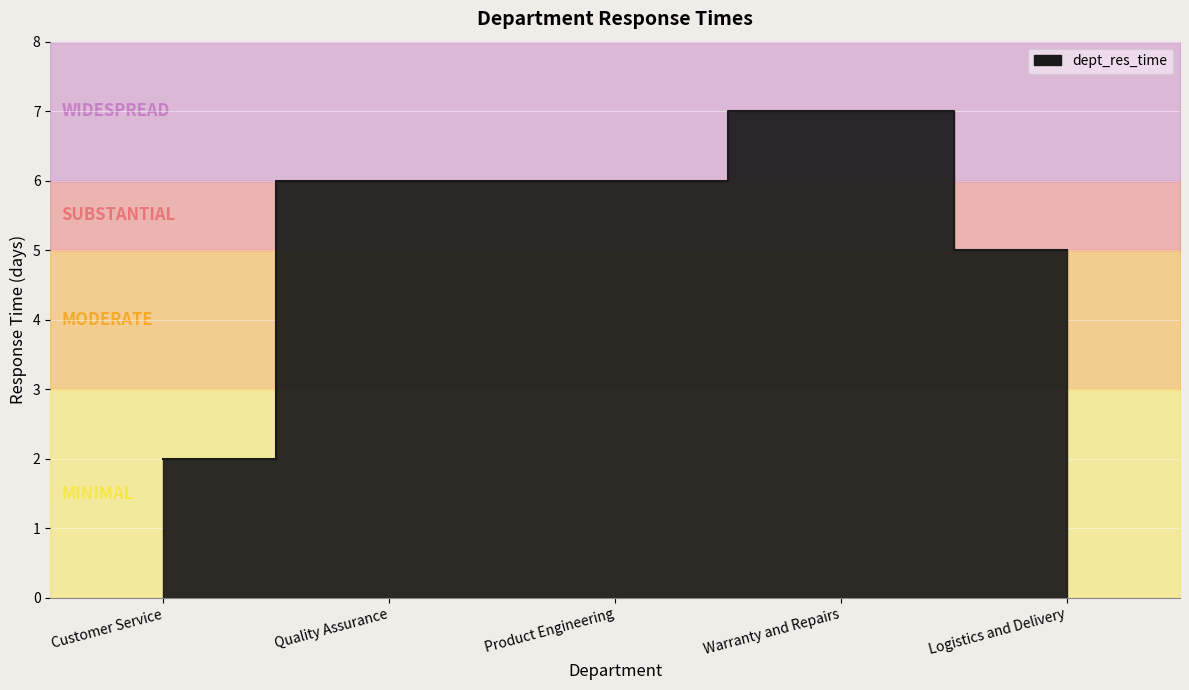

What is the greatest value displayed?

7